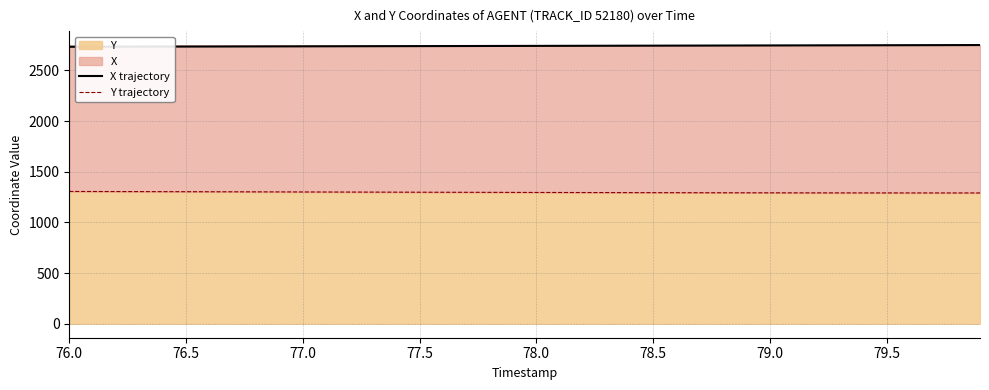

Reading left to right, extract all data points from this chart.

X trajectory: 2733.1	2733.5	2734.0	2734.4	2734.9	2735.3	2735.8	2736.2	2736.7	2737.2	2737.6	2738.1	2738.5	2738.9	2739.4	2739.8	2740.3	2740.7	2741.2	2741.6	2742.0	2742.5	2742.9	2743.3	2743.8	2744.2	2744.7	2745.1	2745.5	2745.9	2746.4	2746.8	2747.2	2747.6	2748.1	2748.5	2748.9	2749.4	2749.8	2750.2
Y trajectory: 1305.7	1305.2	1304.7	1304.2	1303.7	1303.2	1302.7	1302.2	1301.7	1301.2	1300.7	1300.2	1299.7	1299.2	1298.8	1298.3	1297.8	1297.3	1296.8	1296.4	1295.9	1295.5	1295.0	1294.6	1294.2	1293.8	1293.5	1293.1	1292.8	1292.5	1292.2	1292.0	1291.7	1291.5	1291.4	1291.2	1291.1	1291.1	1291.0	1291.0